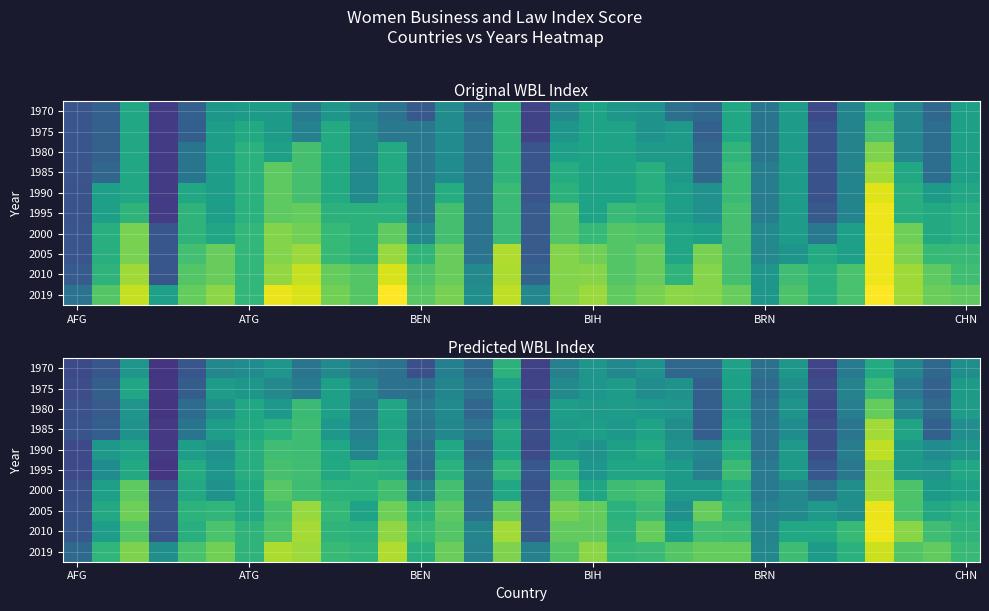

At how many categories does at least one series exceed 74?

15